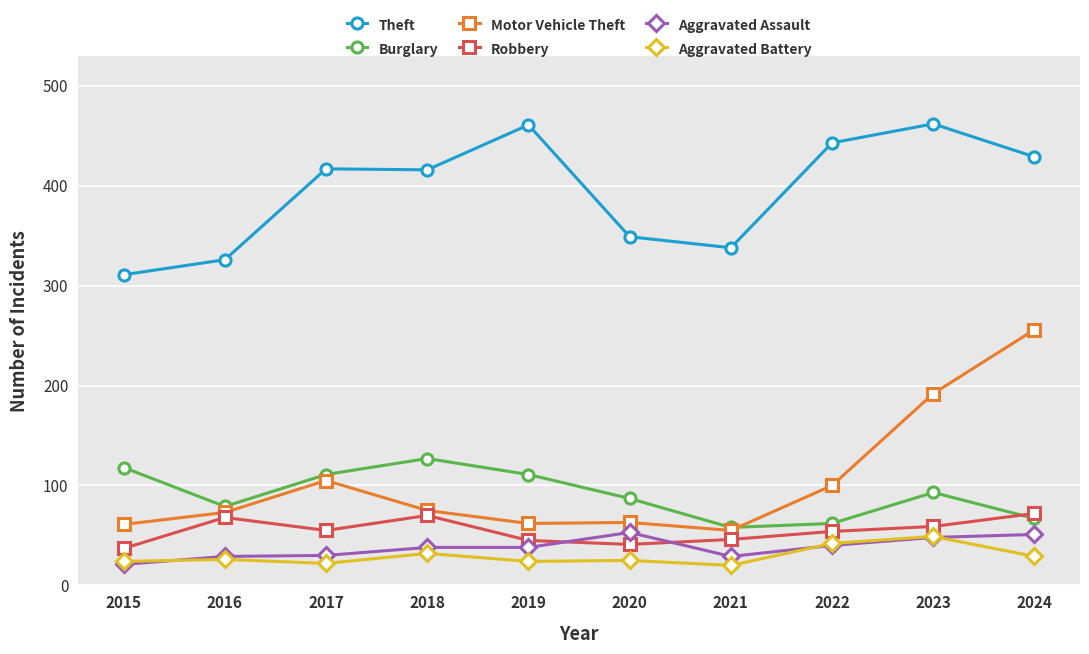

Which series has the widest spread of values?

Motor Vehicle Theft